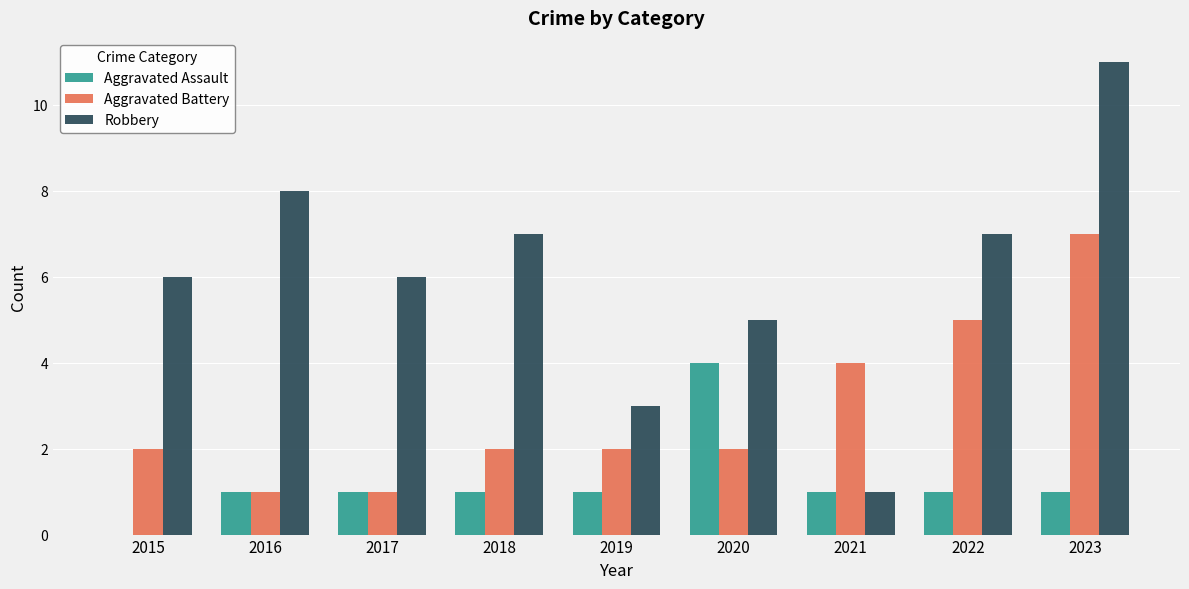

What is the greatest value displayed?

11